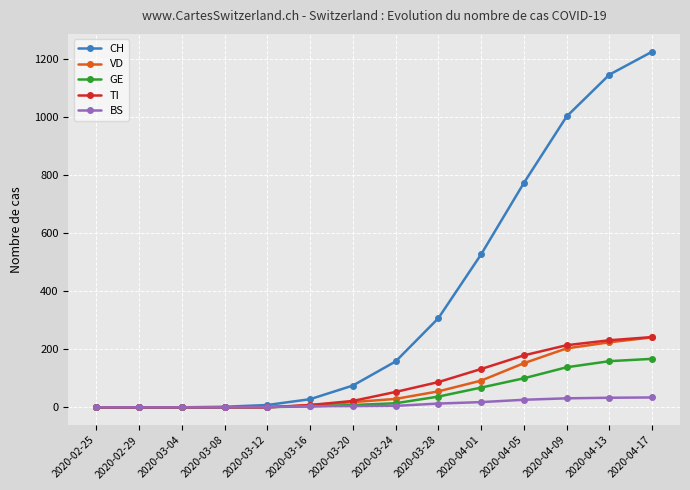

Which series has the largest range (max minus min)?

CH